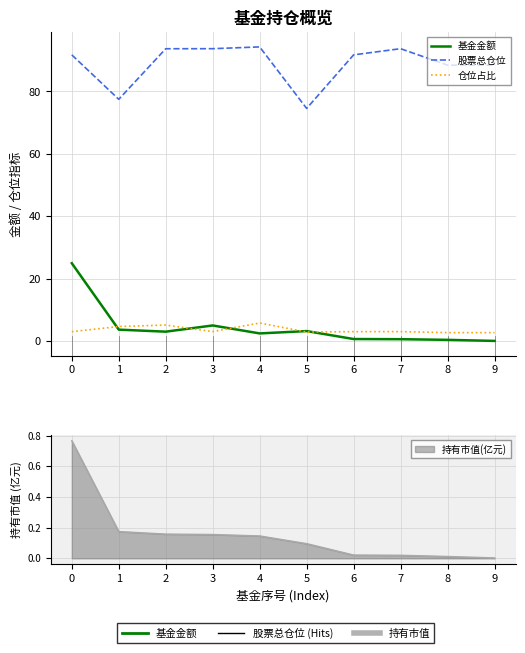

Which series has the largest total across all categories?

股票总仓位